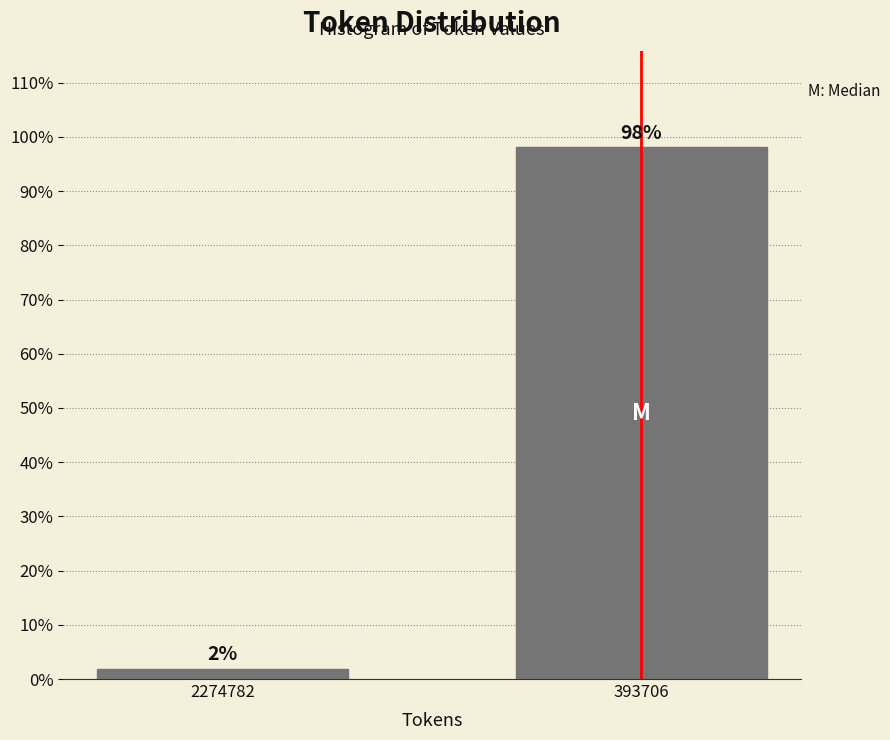

List the labels in order of value, smallest first.

2274782, 393706